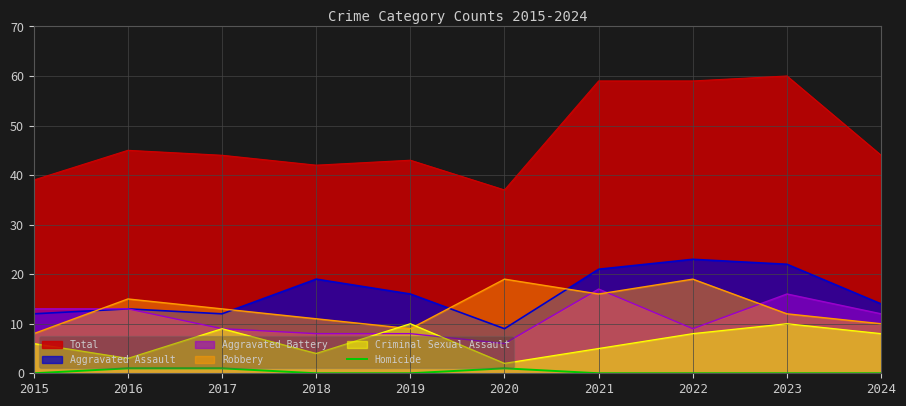

How many distinct data groups are displayed?

6